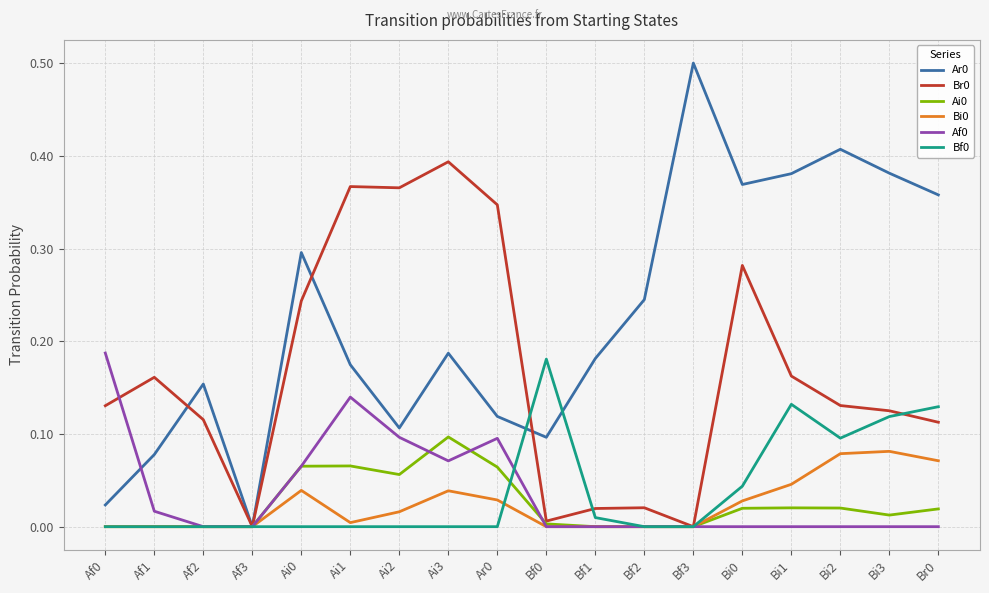

Is the value of Bf0 at Ar0 greater than the value of Ar0 at Af2?

No